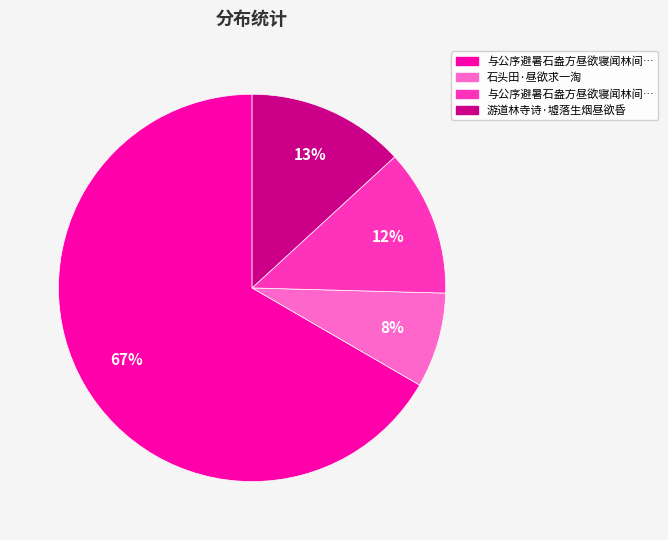

To the nearest percent, what is the difference between the largest and smallest slice percentages?

59%